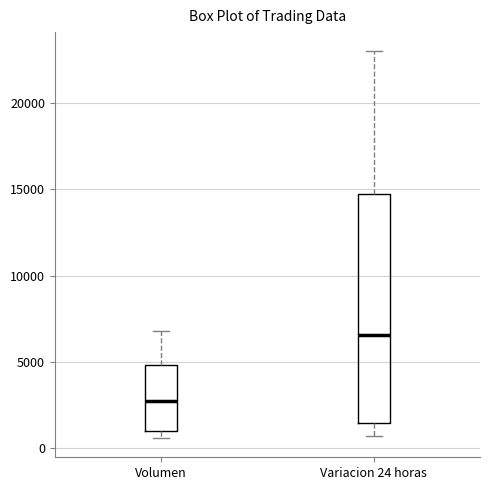

Reading left to right, transcribe this box plot: for each box, give where its median line is, the range the box spans, and where its two whiskers end, as read against the y-axis. The values are not printed on the chart, so give them approximately, as read against the axis.

Volumen: median 3000, box 1000 to 5000, whiskers 500 to 7000
Variacion 24 horas: median 6500, box 1500 to 15000, whiskers 500 to 23000